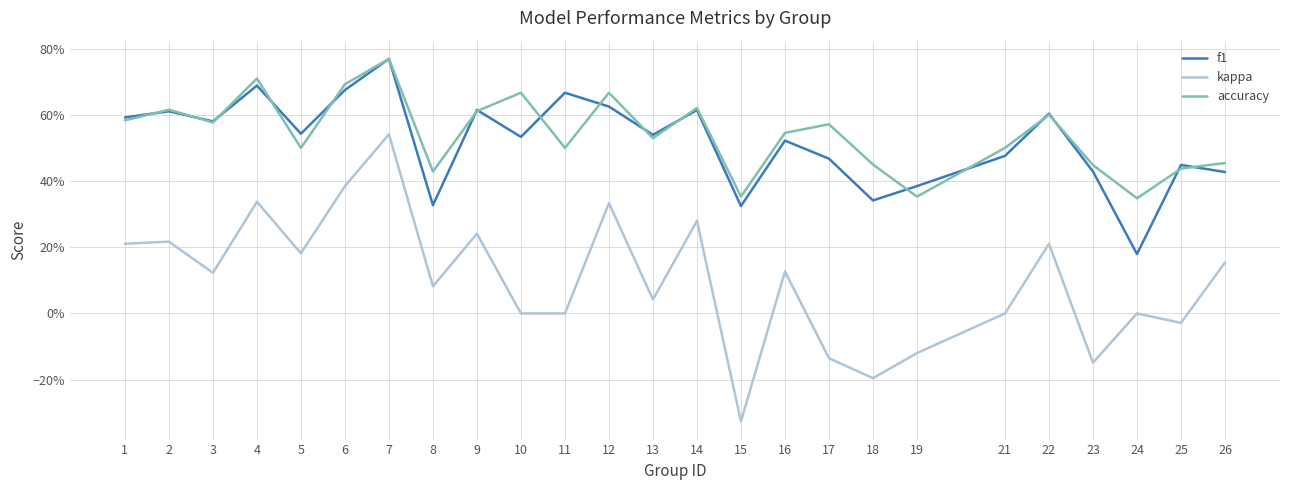

Does the chart have visible grid lines?

Yes